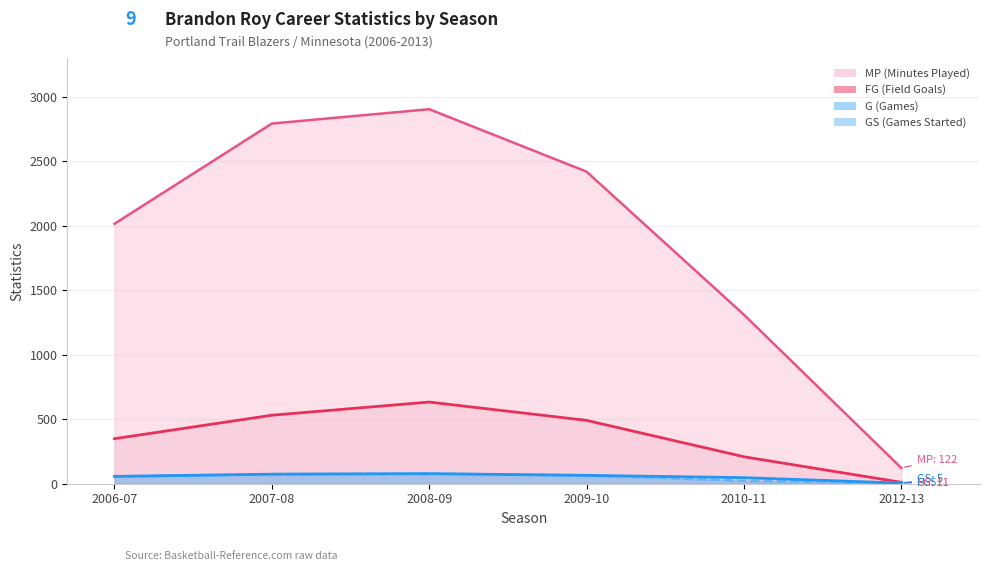

What is the spread (max minus min) of values at 2006-07?

1960